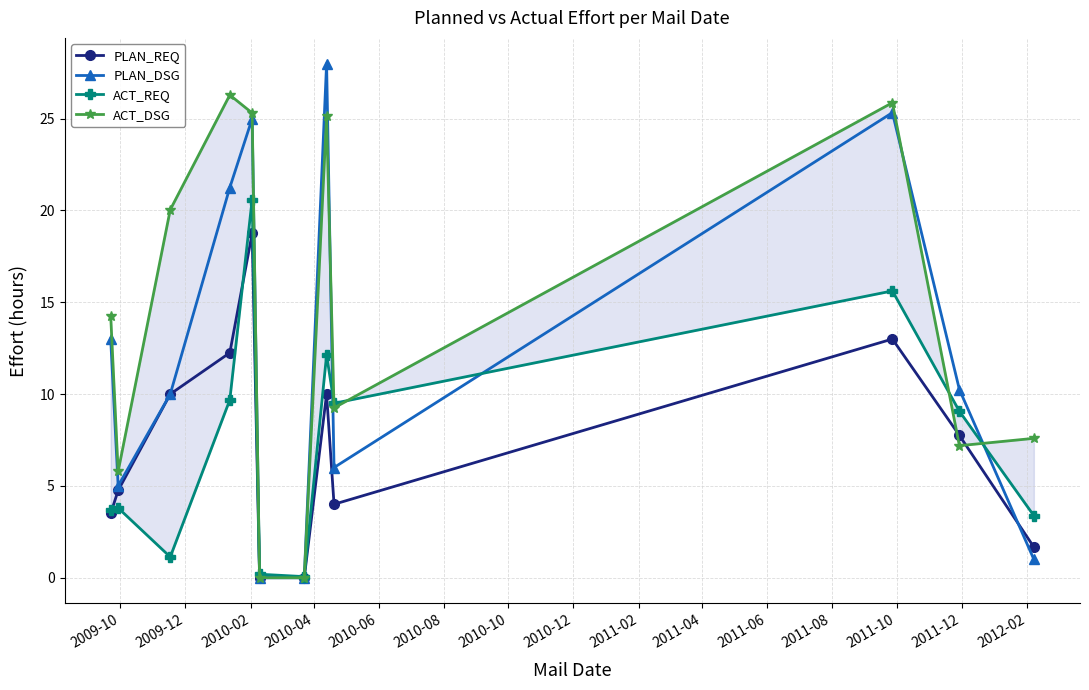

How many interior local peaks does the PLAN_DSG series have?

3